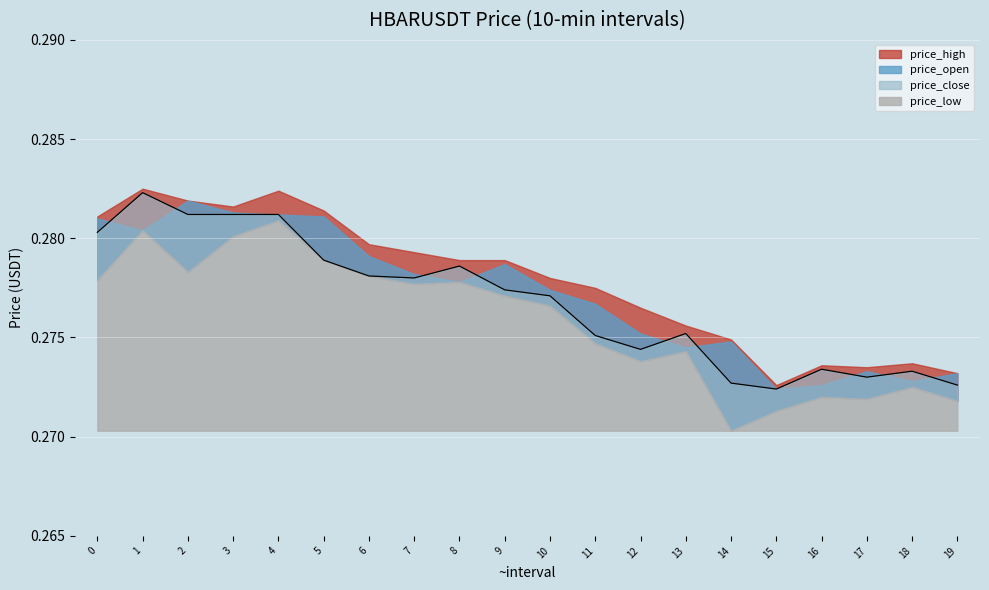

What is the maximum value for price_high?

0.3